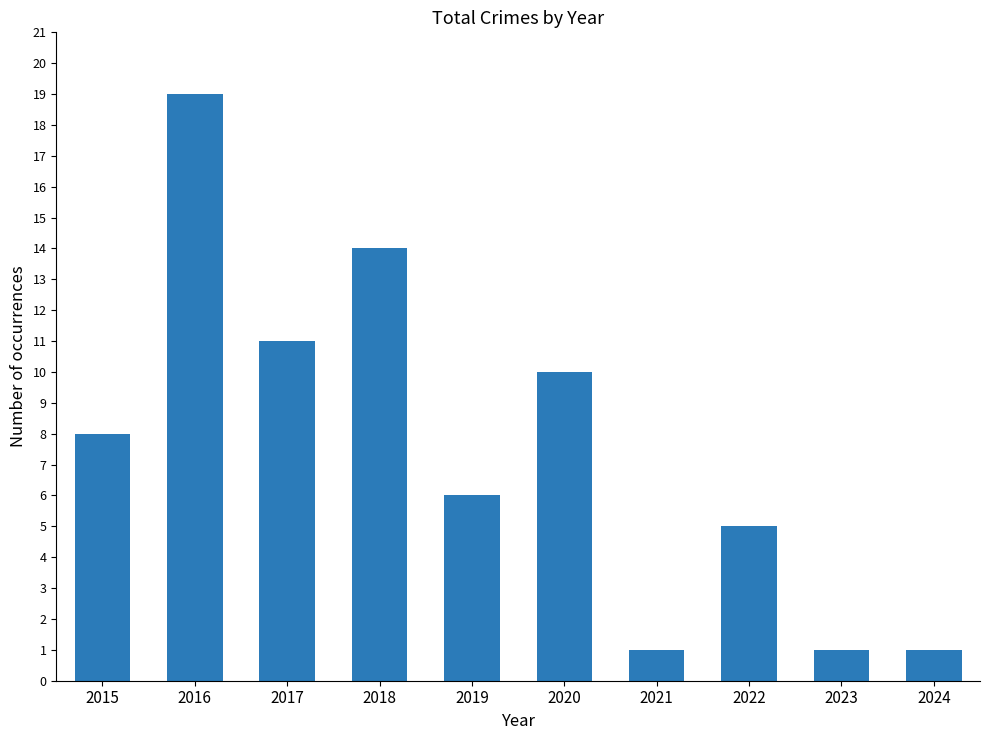

What is the greatest value displayed?

19